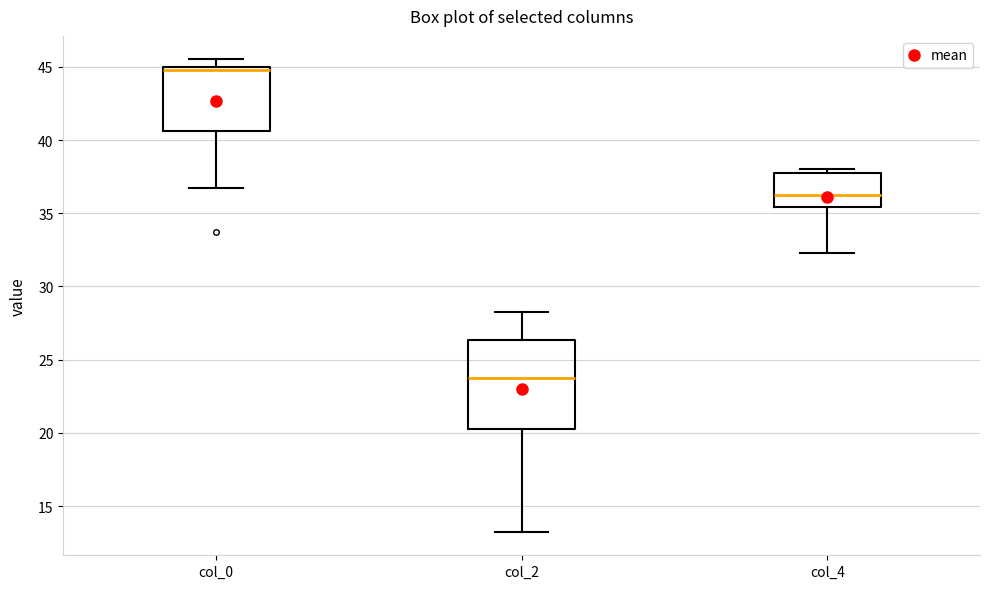

Where is the upper edge of the box for col_0 on the y-axis? The values are not printed on the chart, so give them approximately, as read against the axis.

45.0